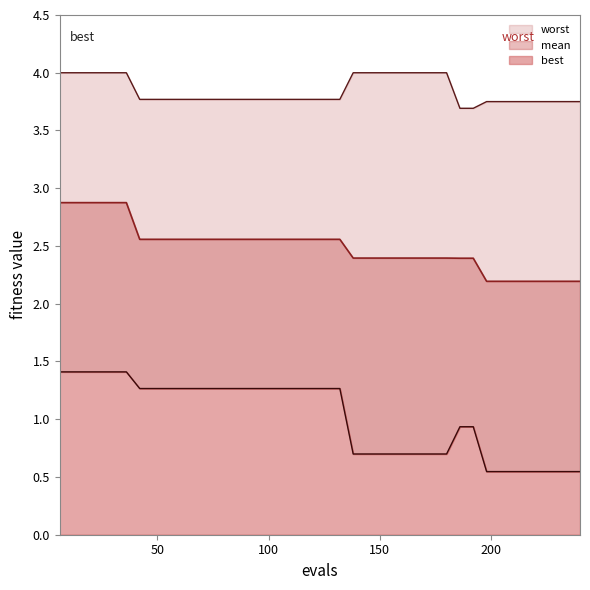

How many lines are shown in the chart?

3